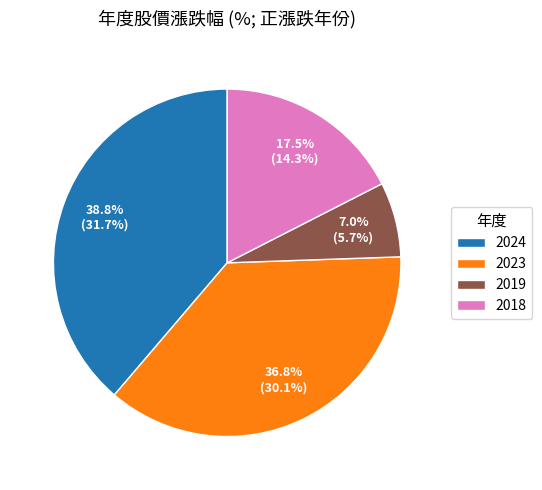

Does any single category account for the majority?

No